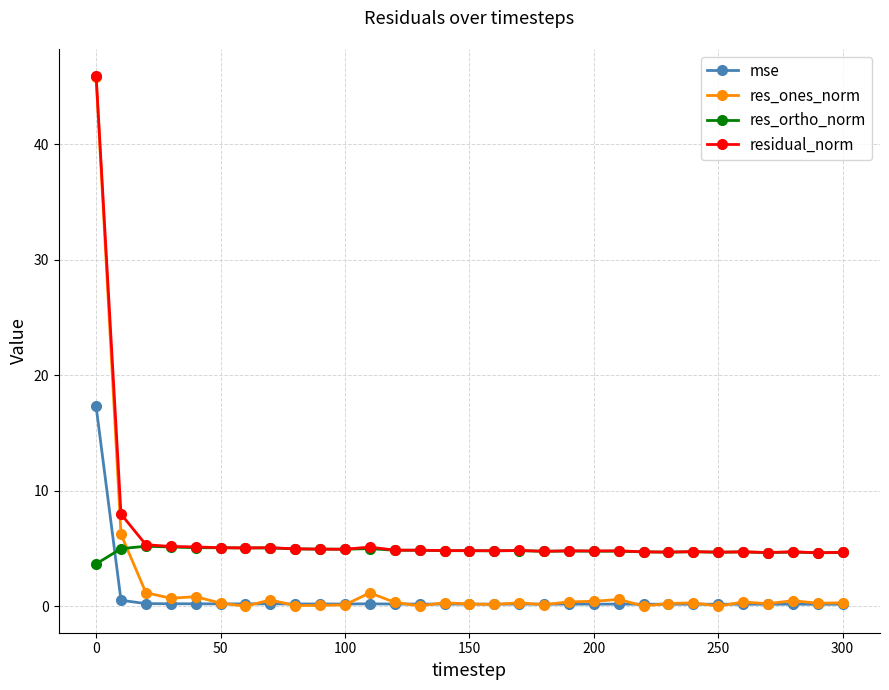

Rank the series by their average value, from lowest to highest.

mse, res_ones_norm, res_ortho_norm, residual_norm